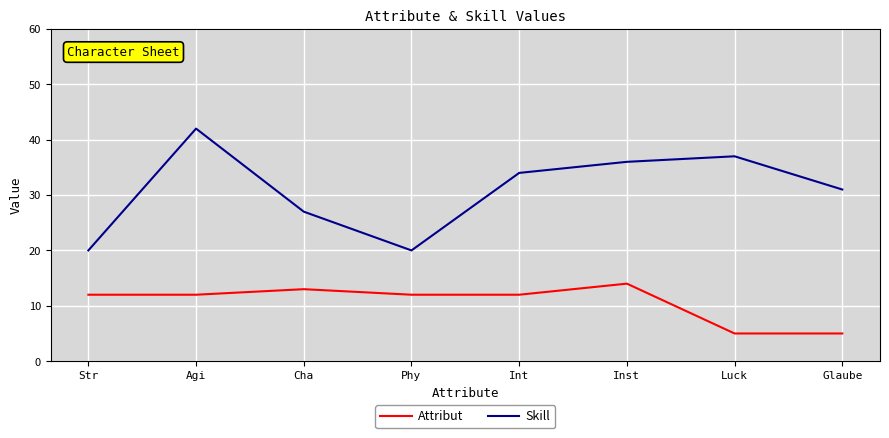

True or false: Attribut and Skill intersect in this chart.

False